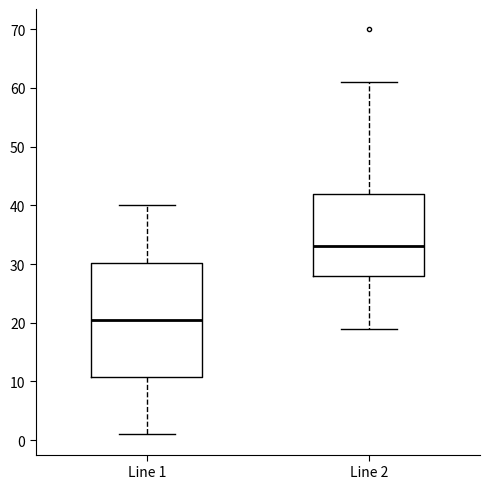

Reading left to right, read every box against the y-axis: the position of its median line, the range the box covers, and the ends of its whiskers. The values are not printed on the chart, so give them approximately, as read against the axis.

Line 1: median 21, box 11 to 30, whiskers 1 to 40
Line 2: median 33, box 28 to 42, whiskers 19 to 61